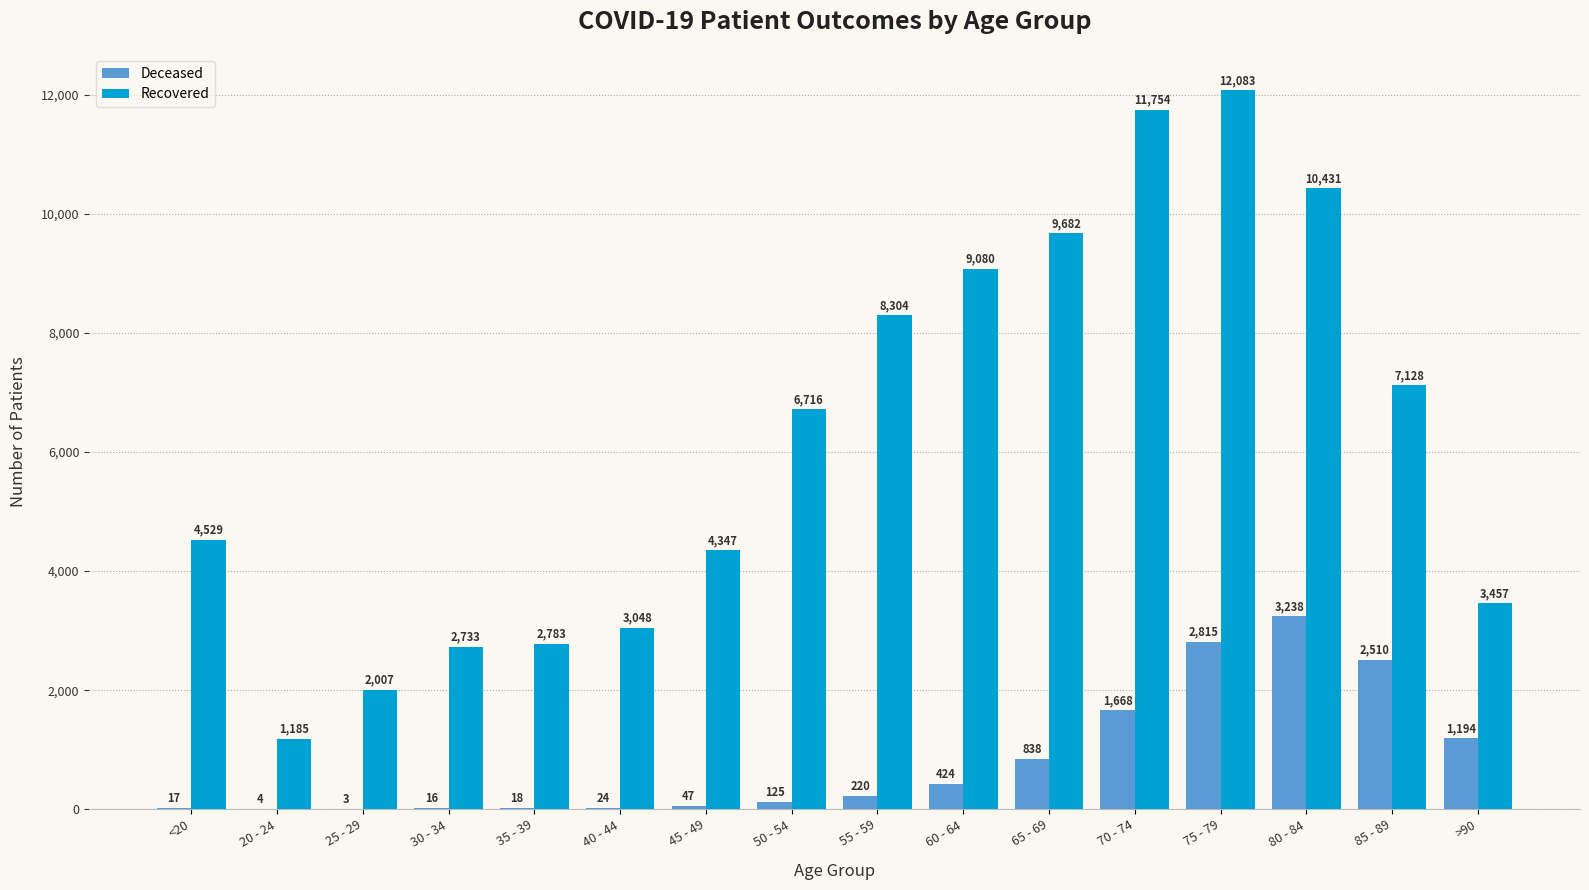

What is the total value across all series at 20 - 24?

1189